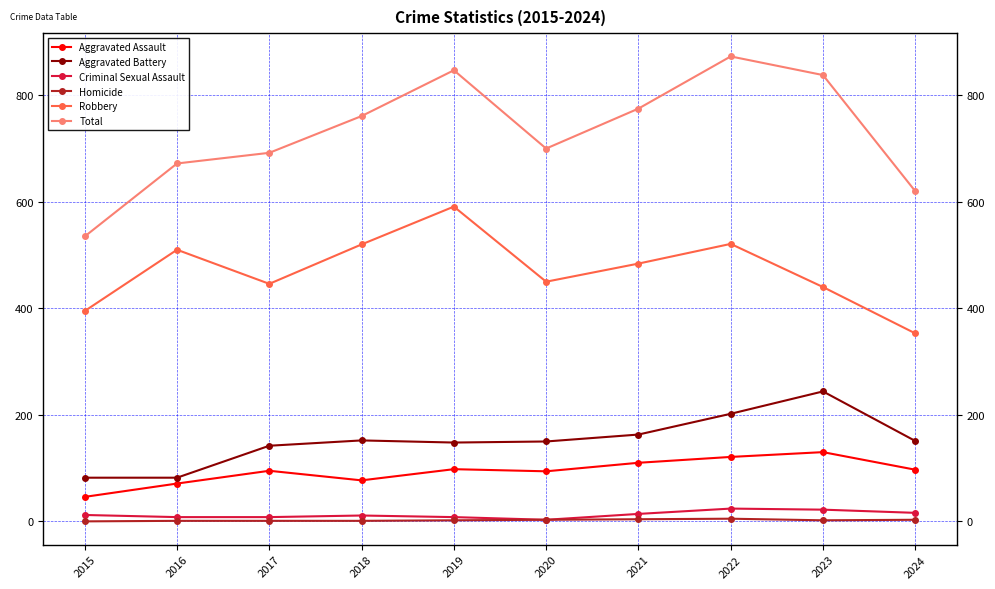

In Total, how many points are higher than both neighbors (excluding endpoints)?

2